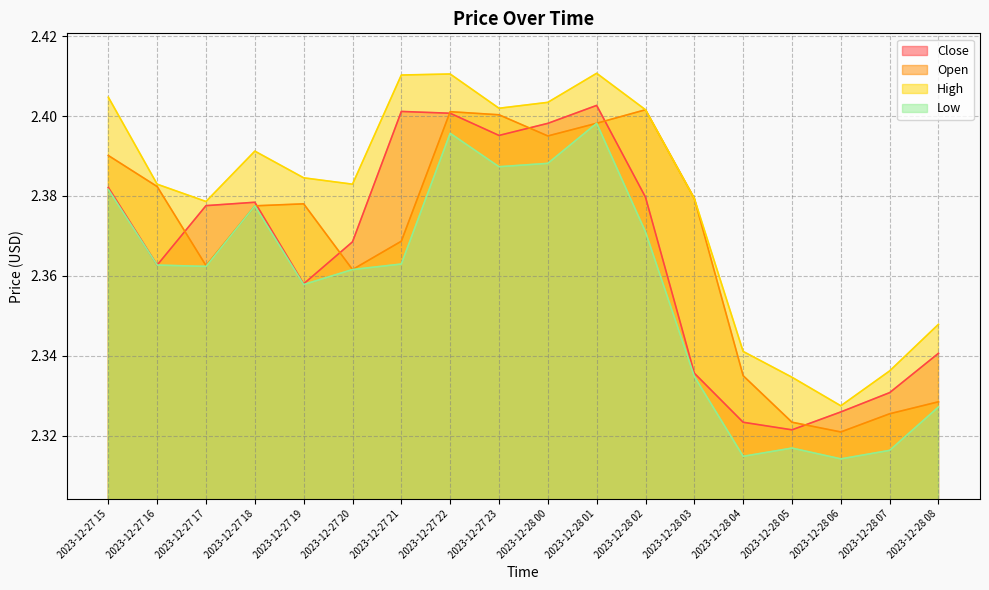

Is the value of High at 2023-12-27 23 greater than the value of Low at 2023-12-27 23?

Yes